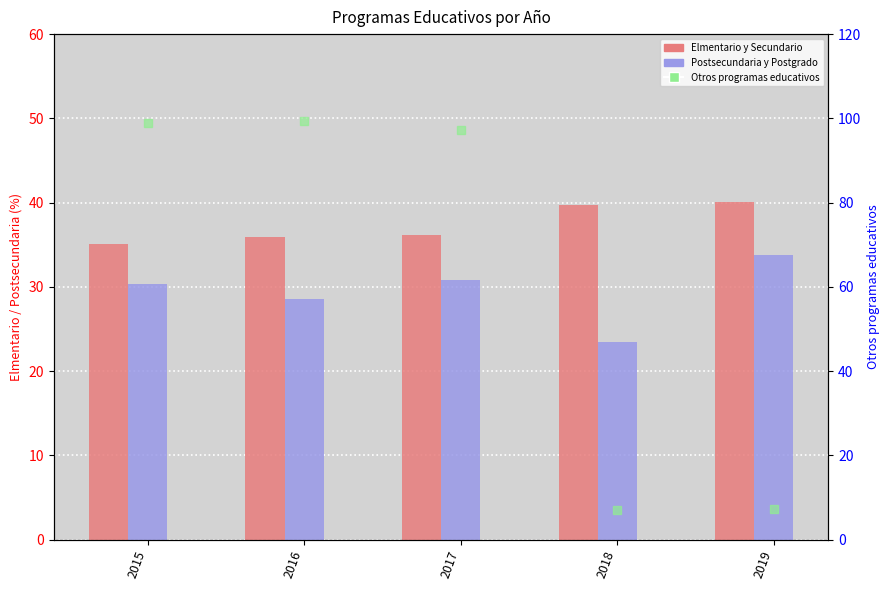

Is the value of Elmentario y Secundario at 2018 greater than the value of Otros programas educativos at 2016?

No